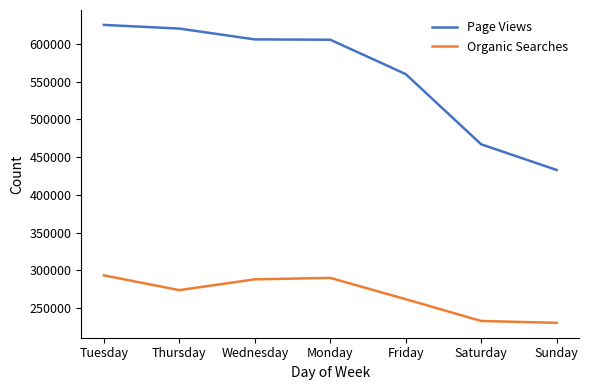

At which label does Page Views first exceed 605321?

Tuesday